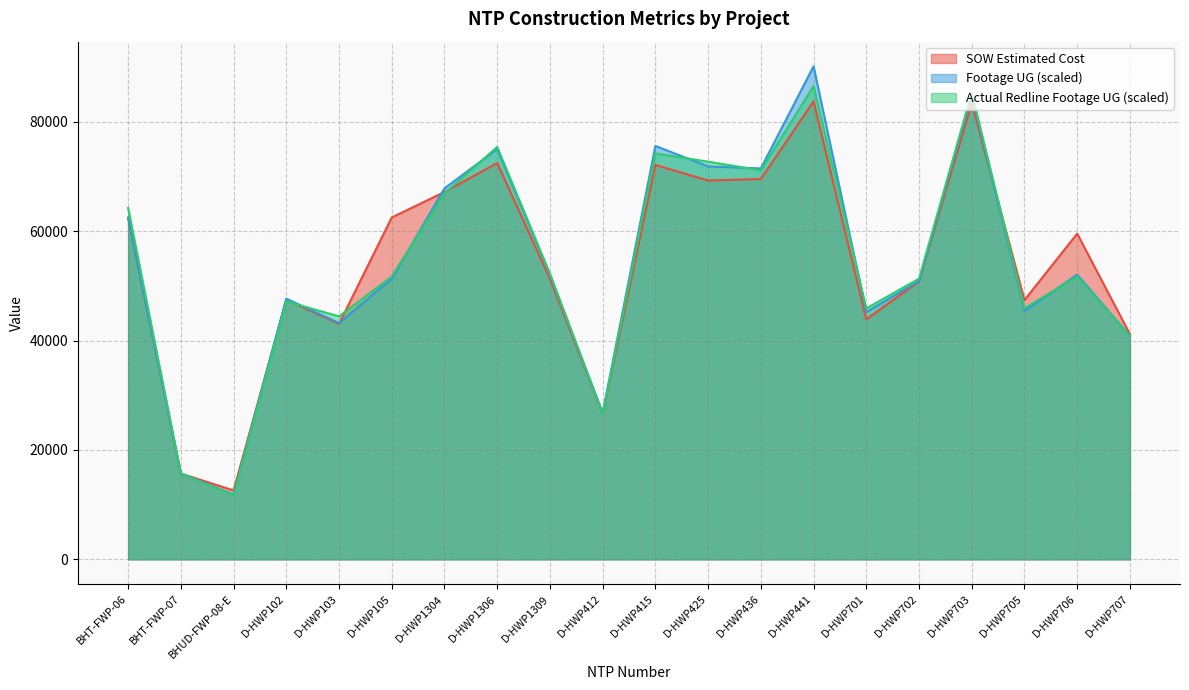

What is the difference between the SOW Estimated Cost values at D-HWP705 and D-HWP441?

36340.0